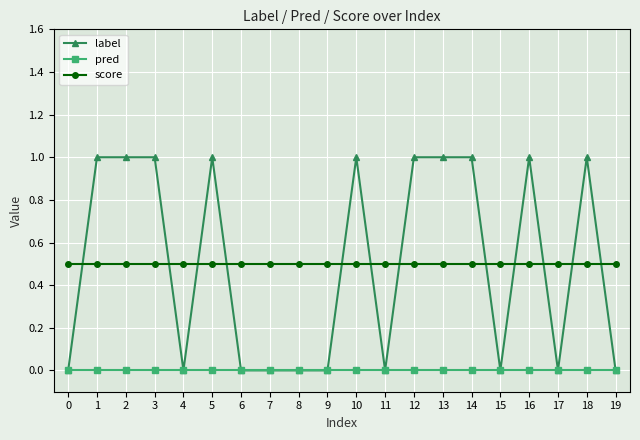

How many times do label and score cross each other?

12